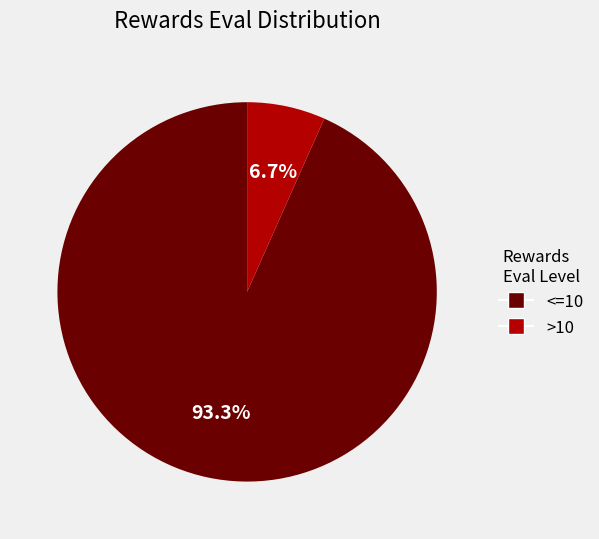

How many segments does this pie chart have?

2